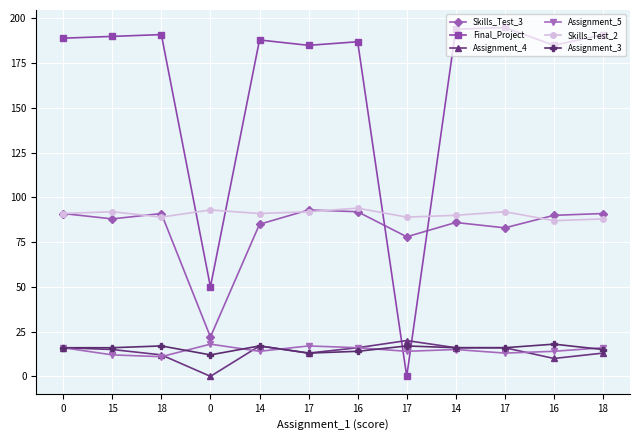

True or false: Final_Project has more than 0 interior local peaks.

True